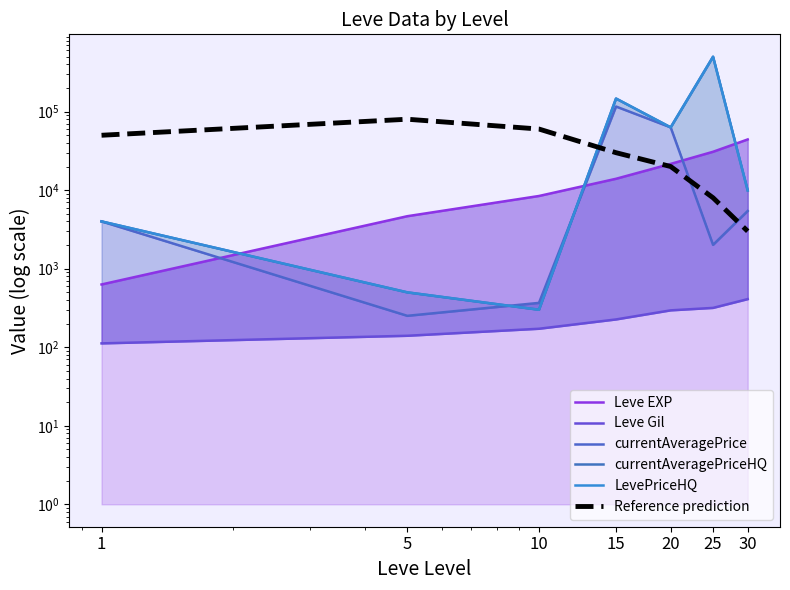

True or false: LevePriceHQ and currentAveragePriceHQ intersect in this chart.

False